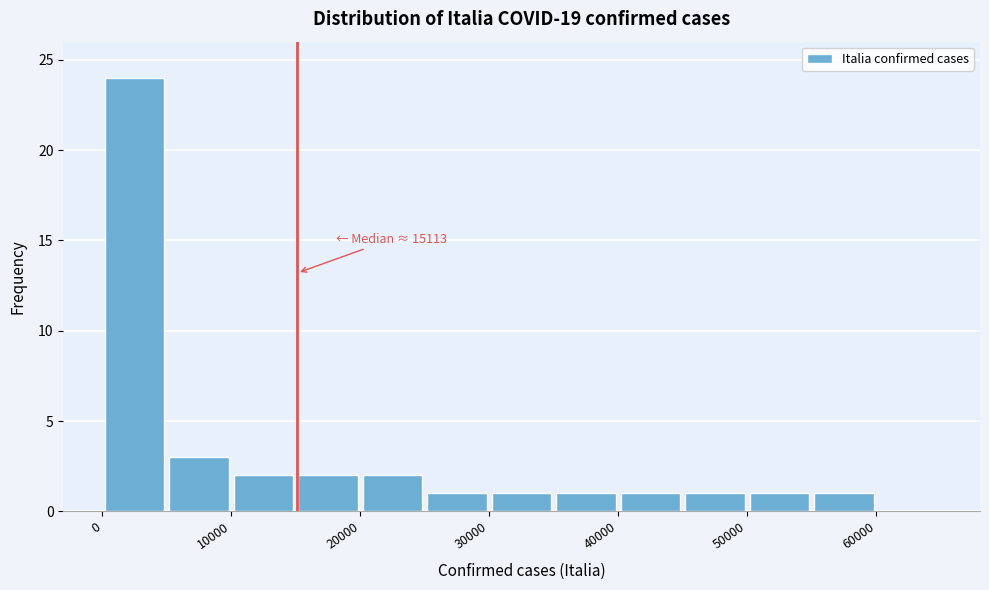

Which range on the x-axis has the tallest bar?

0 to 5000